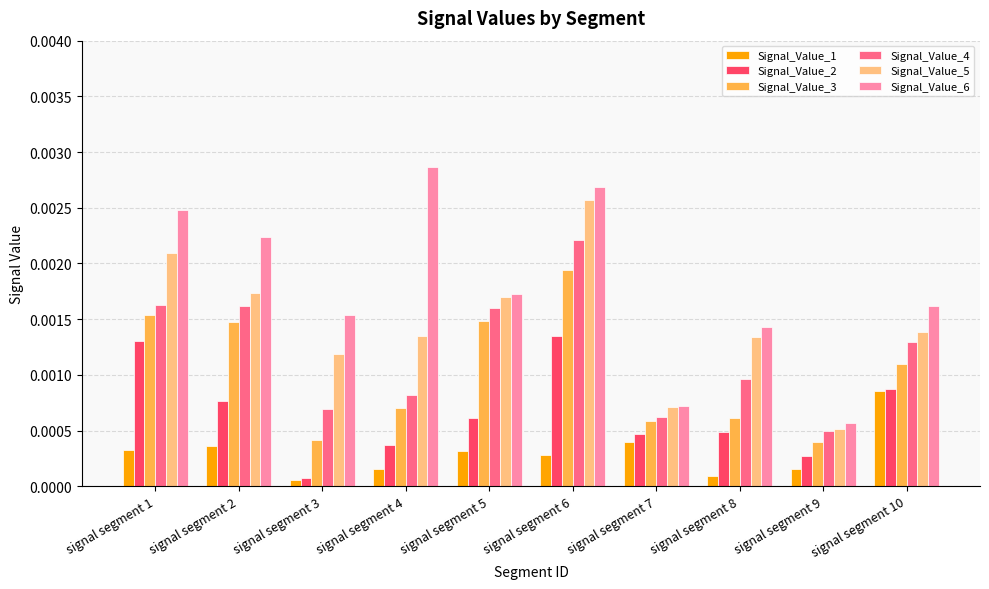

Which category has the highest value across all series?

signal segment 4